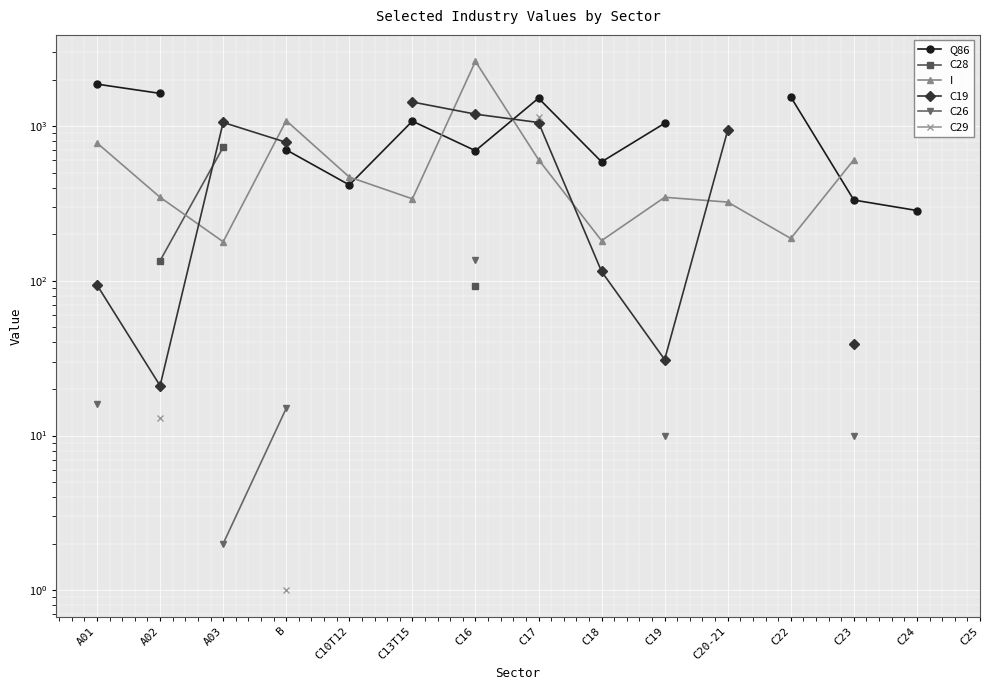

What position from the left is C13T15?

6